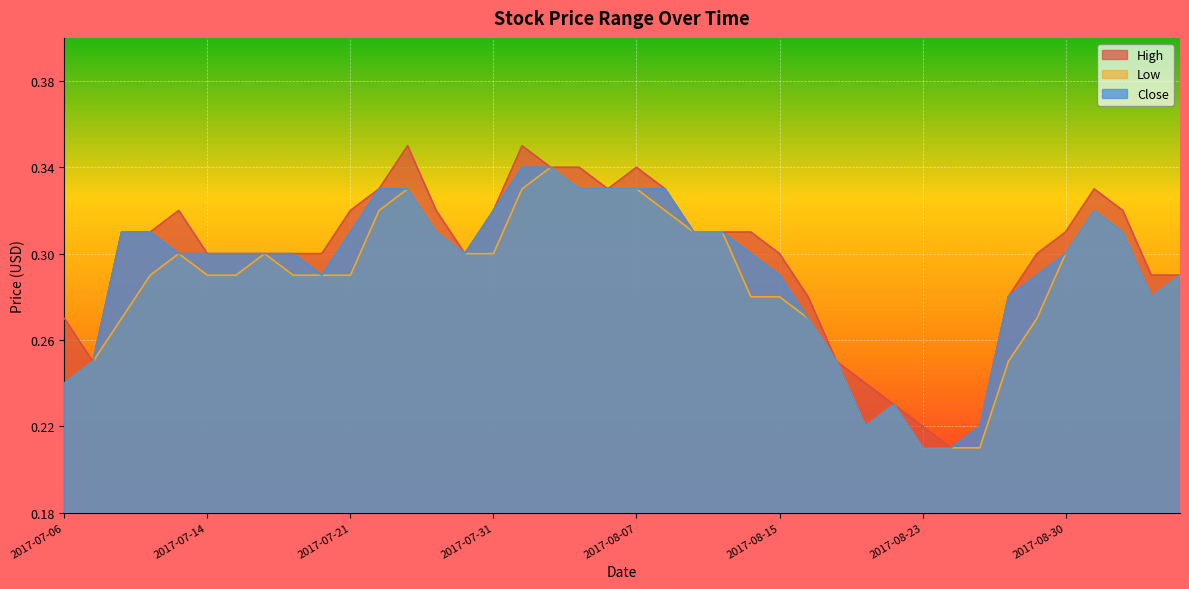

At how many categories does at least one series exceed 0?

40